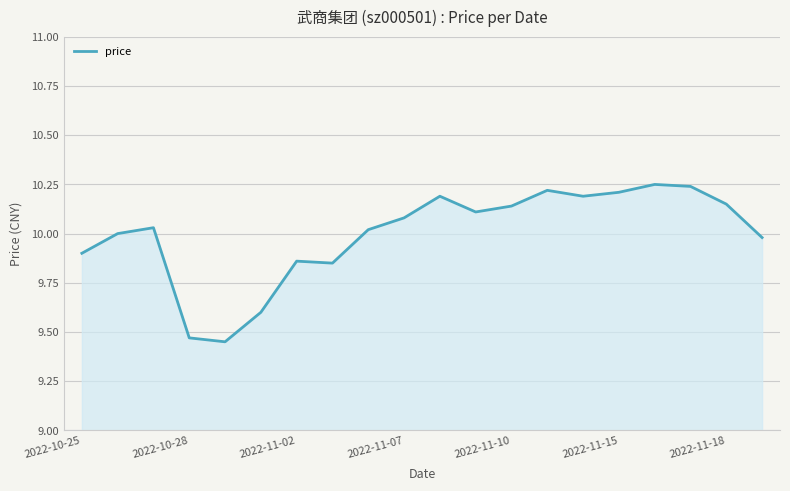

What is the value of the 13th point from the left?

10.1